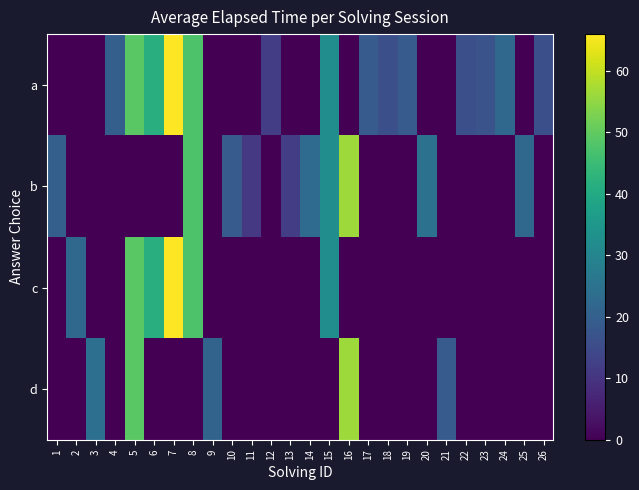

Reading left to right, what are all the values shown in this chart?

a: 1=0.0	2=0.0	3=0.0	4=20.0	5=49.0	6=41.7	7=66.0	8=47.7	9=0.0	10=0.0	11=0.0	12=12.0	13=0.0	14=0.0	15=32.2	16=0.0	17=19.0	18=16.0	19=19.0	20=0.0	21=0.0	22=16.0	23=17.0	24=22.0	25=0.0	26=16.0
b: 1=20.0	2=0.0	3=0.0	4=0.0	5=0.0	6=0.0	7=0.0	8=47.7	9=0.0	10=19.0	11=11.0	12=0.0	13=12.0	14=23.0	15=32.2	16=56.2	17=0.0	18=0.0	19=0.0	20=25.0	21=0.0	22=0.0	23=0.0	24=0.0	25=22.0	26=0.0
c: 1=0.0	2=22.0	3=0.0	4=0.0	5=49.0	6=41.7	7=66.0	8=47.7	9=0.0	10=0.0	11=0.0	12=0.0	13=0.0	14=0.0	15=32.2	16=0.0	17=0.0	18=0.0	19=0.0	20=0.0	21=0.0	22=0.0	23=0.0	24=0.0	25=0.0	26=0.0
d: 1=0.0	2=0.0	3=24.0	4=0.0	5=49.0	6=0.0	7=0.0	8=0.0	9=21.0	10=0.0	11=0.0	12=0.0	13=0.0	14=0.0	15=0.0	16=56.2	17=0.0	18=0.0	19=0.0	20=0.0	21=19.0	22=0.0	23=0.0	24=0.0	25=0.0	26=0.0